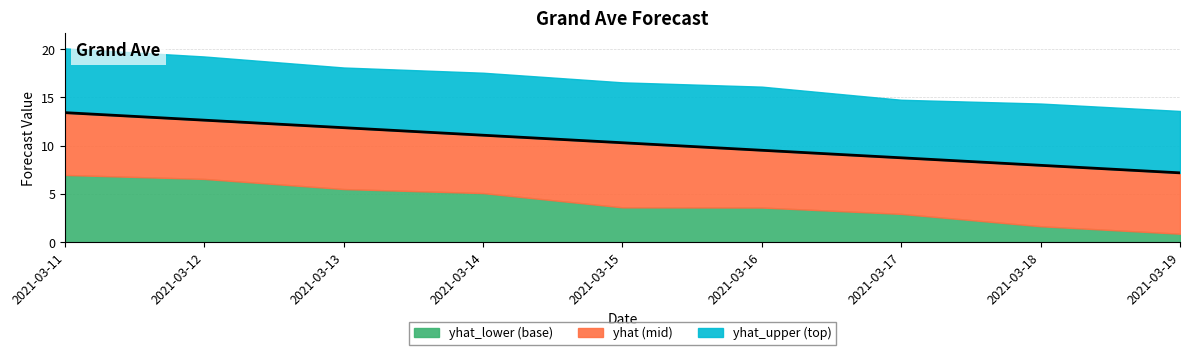

List the labels in order of value, largest first.

2021-03-11, 2021-03-12, 2021-03-13, 2021-03-14, 2021-03-15, 2021-03-16, 2021-03-17, 2021-03-18, 2021-03-19